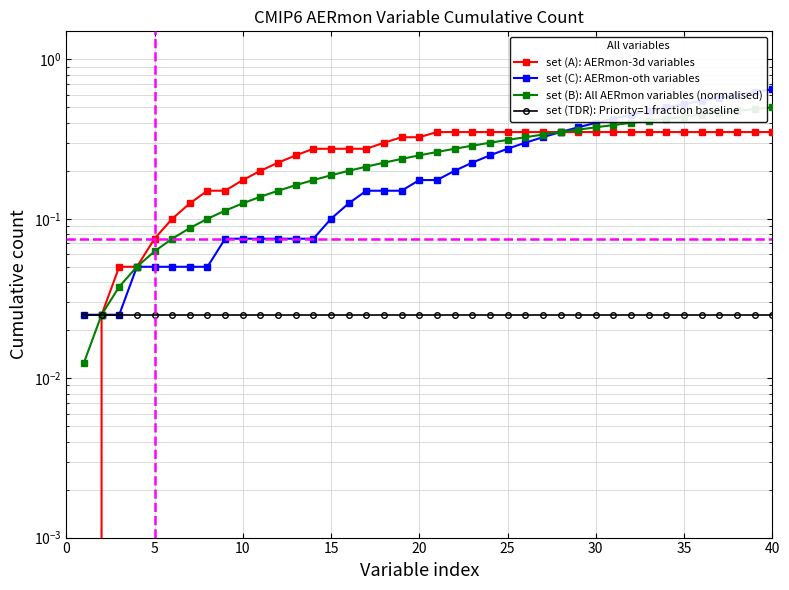

True or false: set (B): All AERmon variables (normalised) has more than 2 interior local peaks.

False